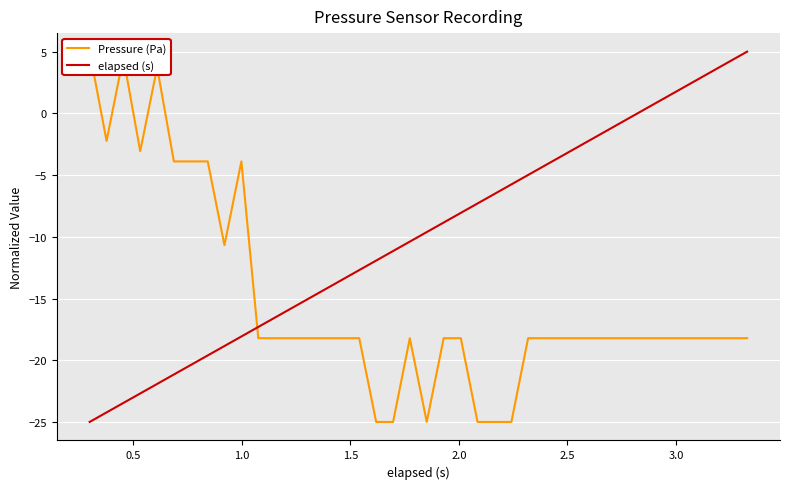

List the series in order of their peak value, highest first.

Pressure (Pa), elapsed (s)